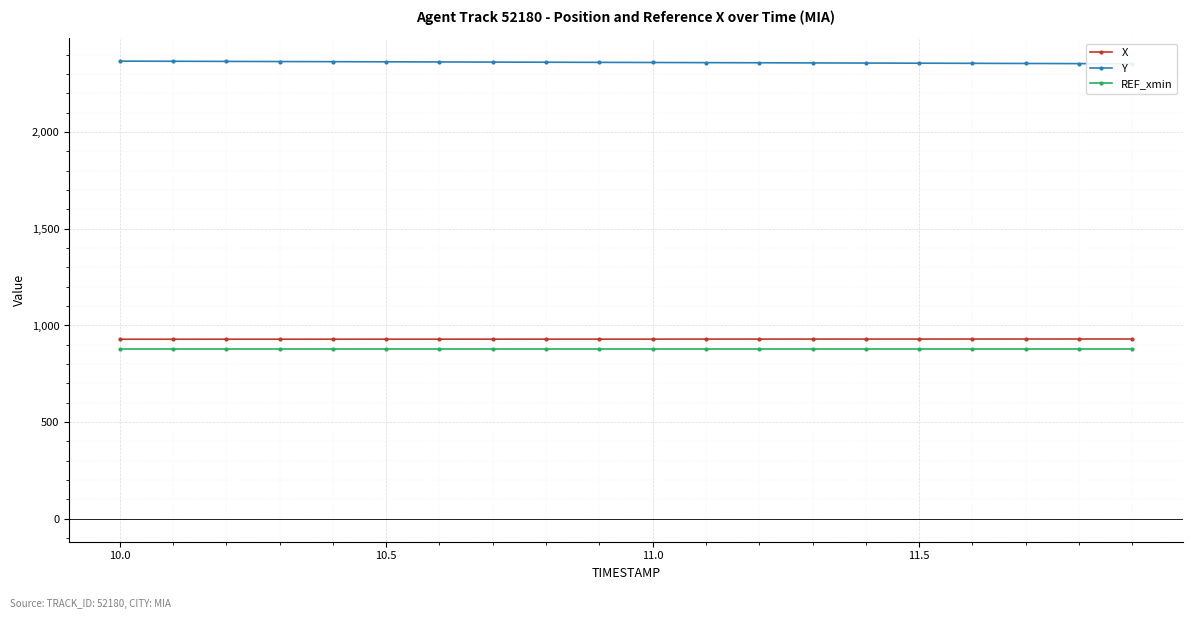

The value of X at 11.0 is 209.0. True or false?

False